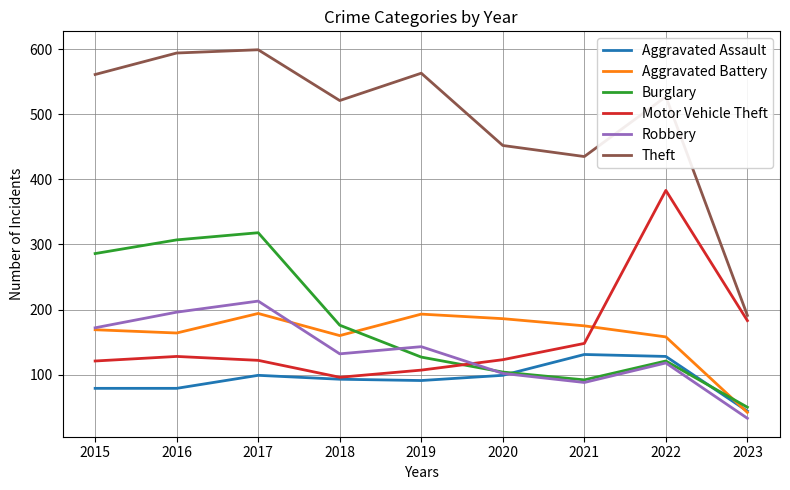

Read the Aggravated Battery value at 2021.

175